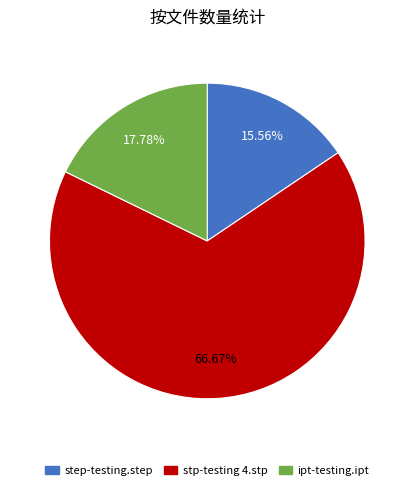

Rank the categories by value from lowest to highest.

step-testing.step, ipt-testing.ipt, stp-testing 4.stp